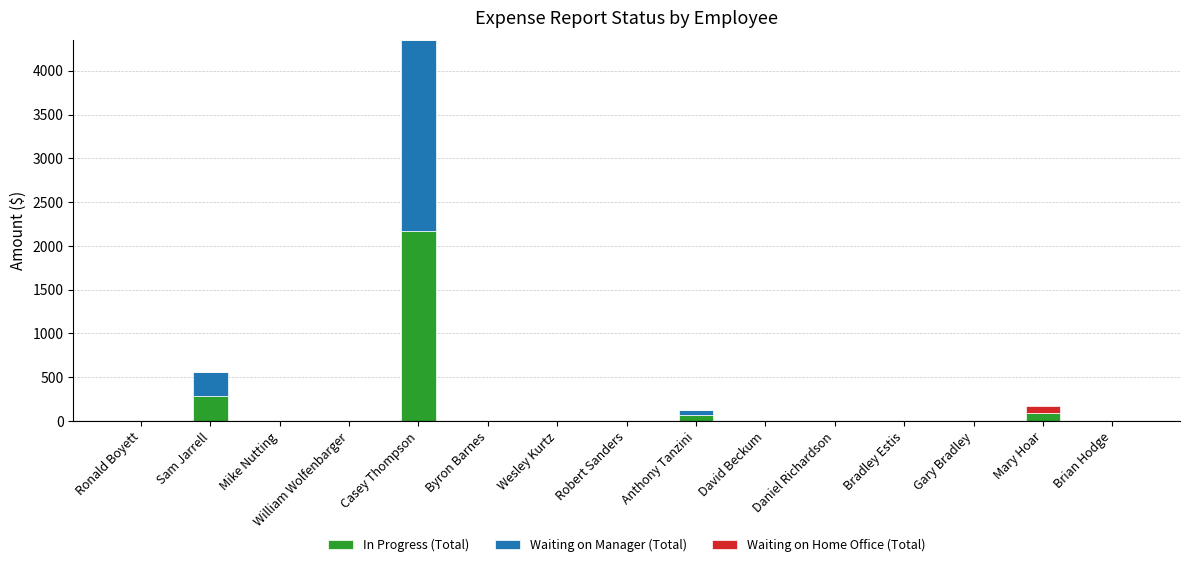

The value of In Progress (Total) at Gary Bradley is 0.0. True or false?

True